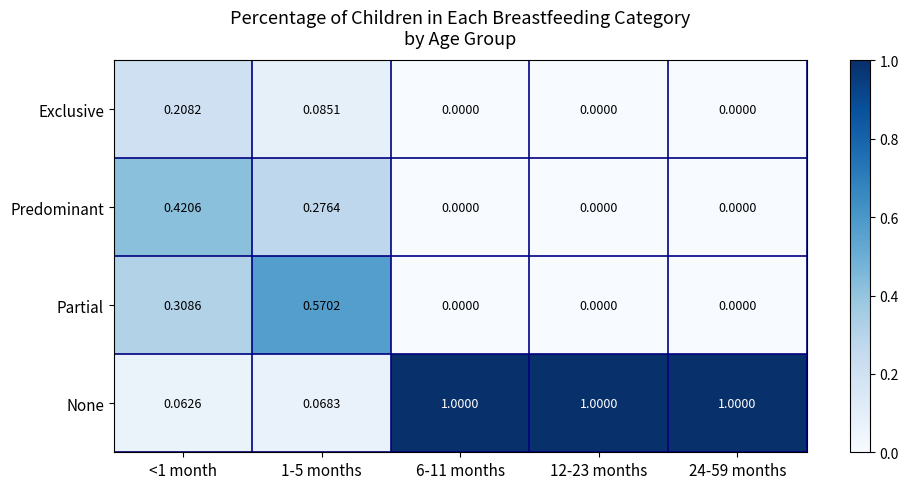

What is the total value across all series at 12-23 months?

1.0